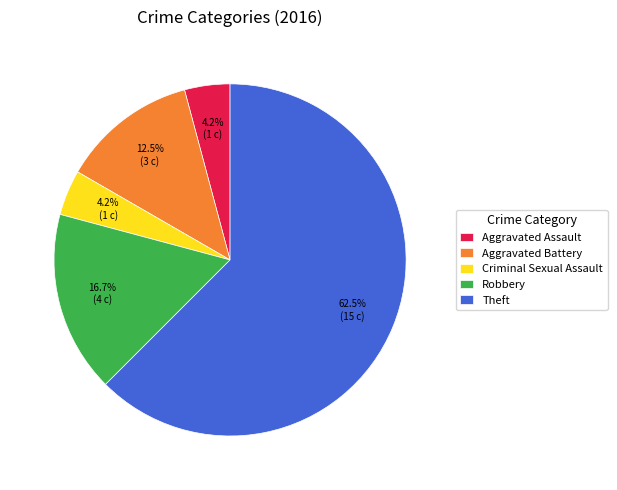

How many segments does this pie chart have?

5